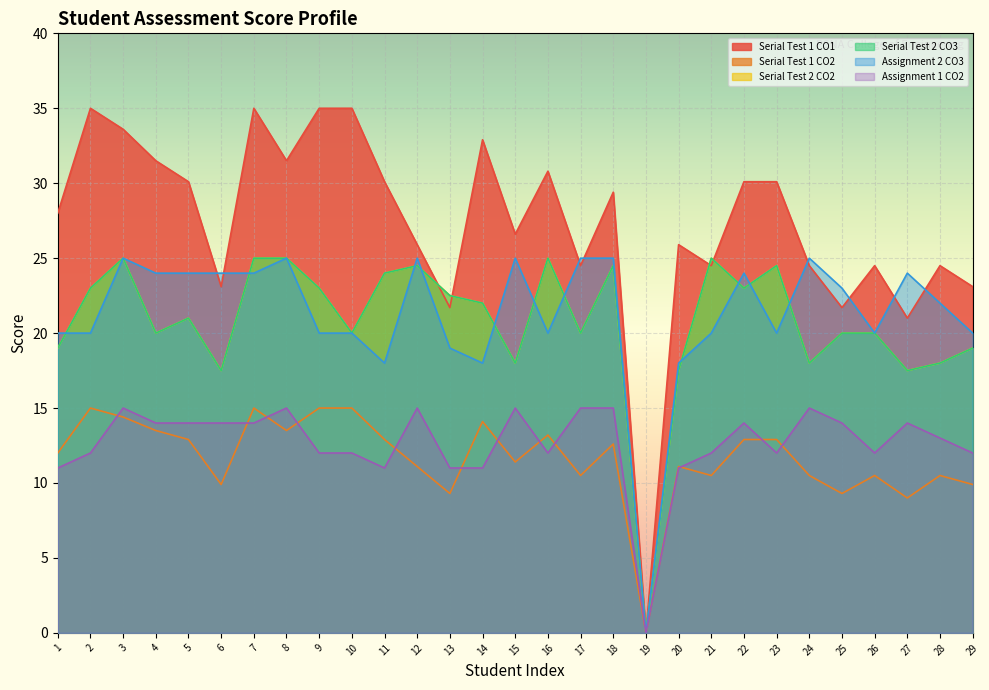

In Assignment 2 CO3, how many points are higher than both neighbors (excluding endpoints)?

7